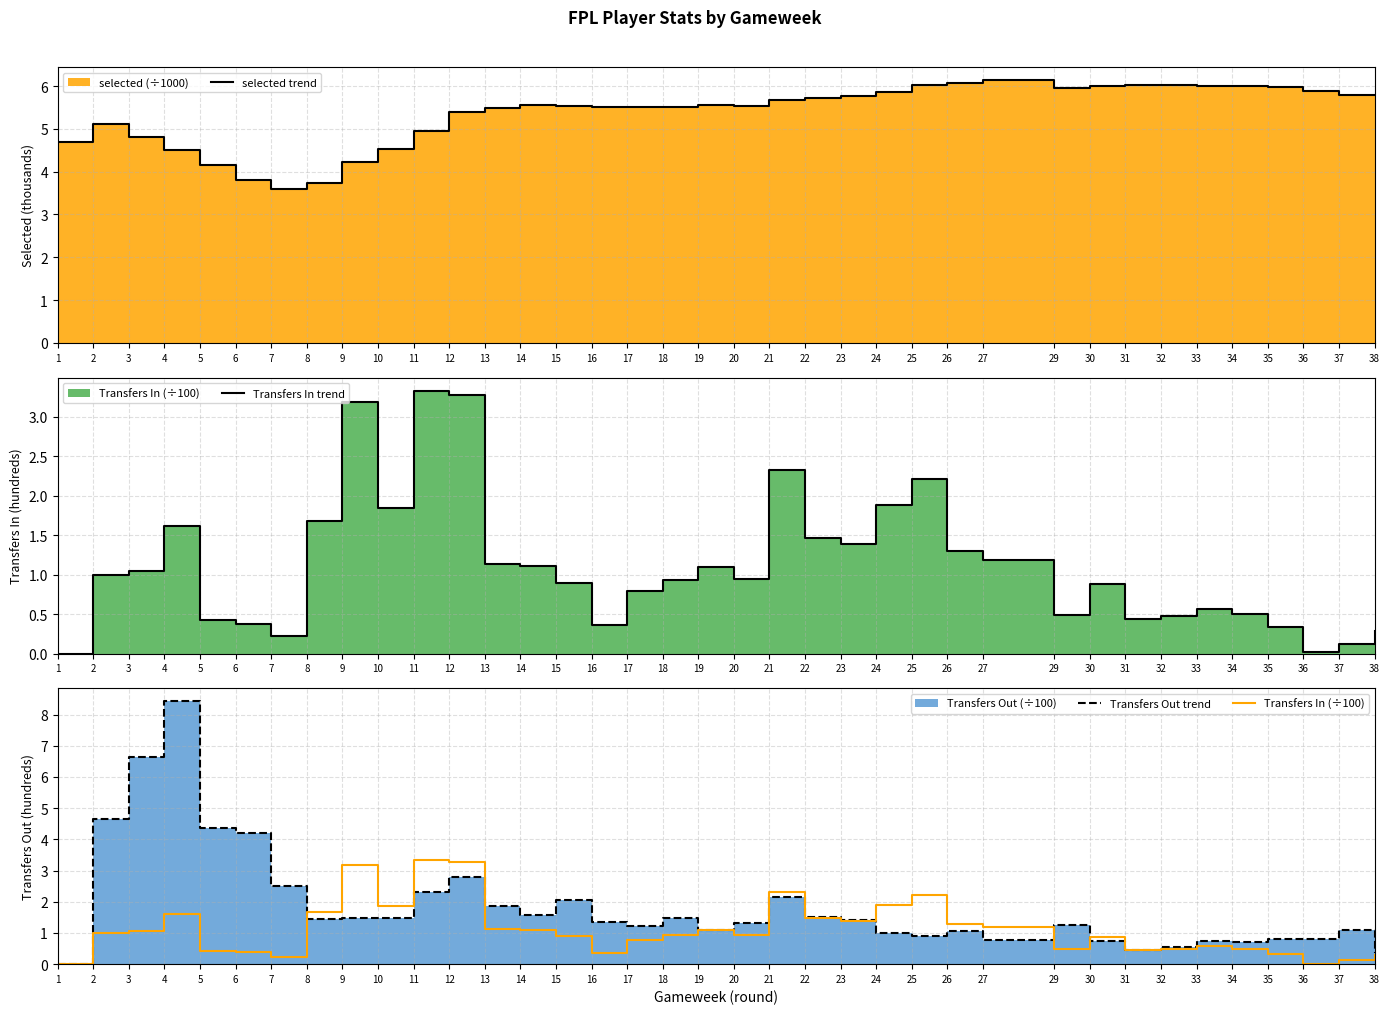

At how many categories does at least one series exceed 5?

29